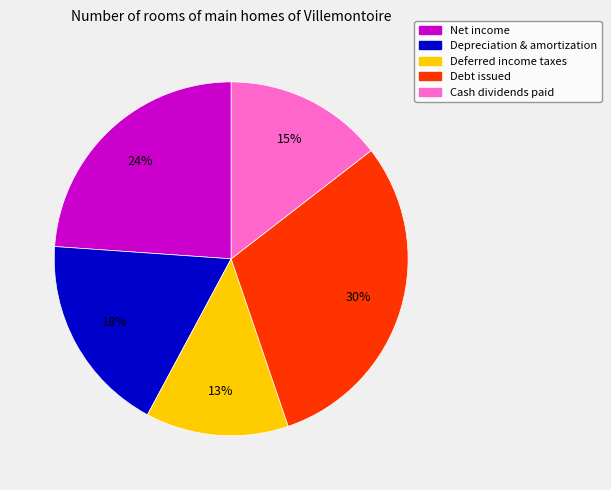

What percentage is the Cash dividends paid slice, to the nearest percent?

15%